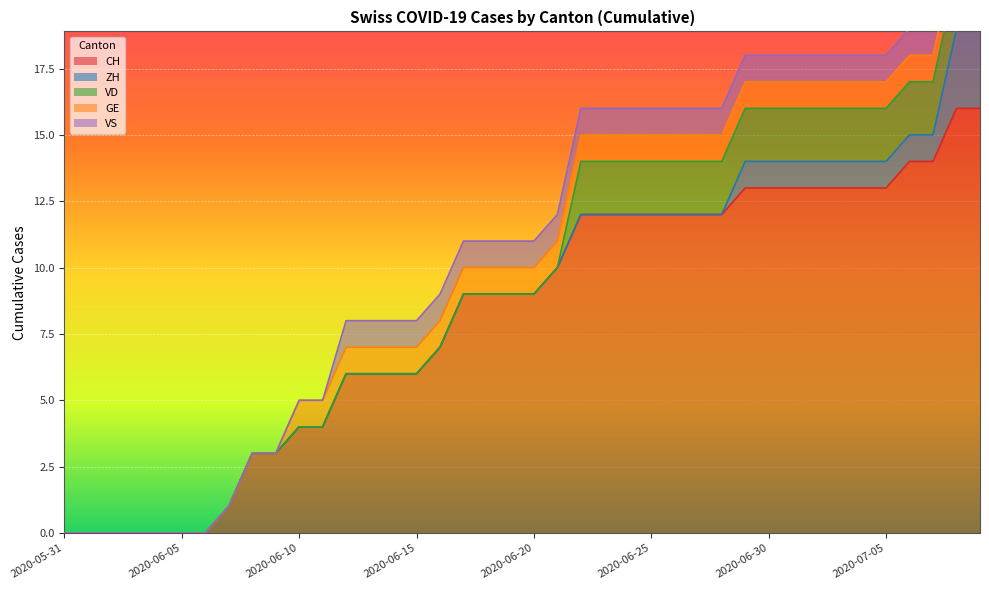

True or false: VD has more than 1 points higher than both neighbors.

False